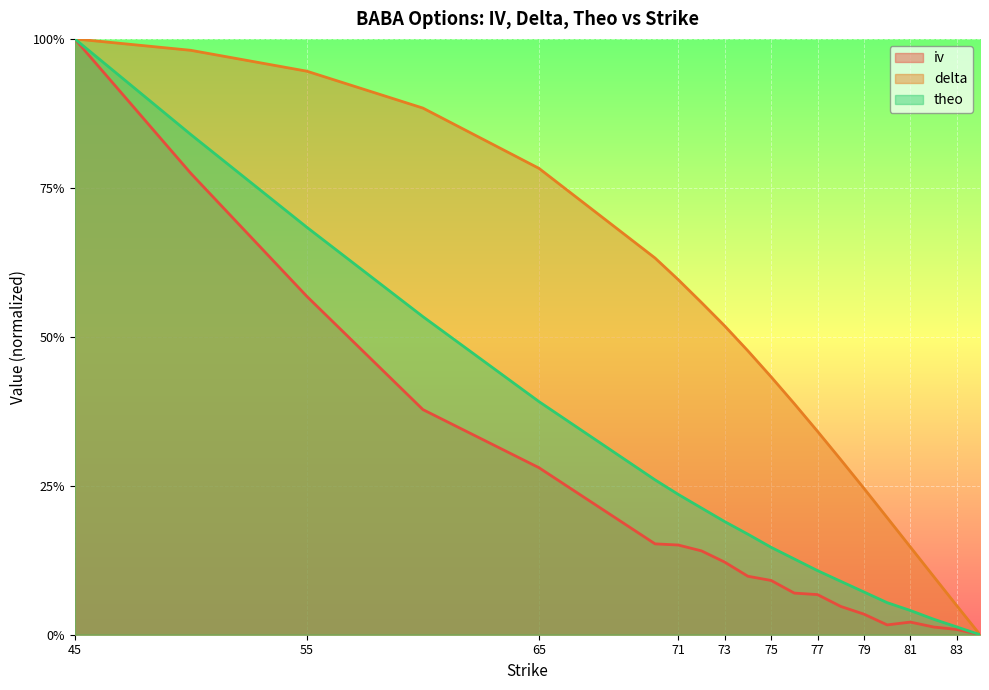

What is the value of the delta point at the 8th from the left?

0.6